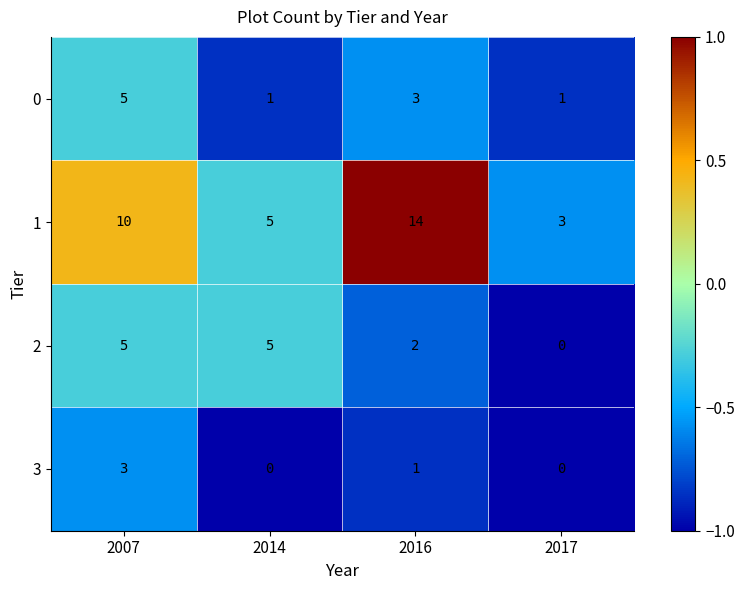

The value of 3 at 2017 is 0. True or false?

True